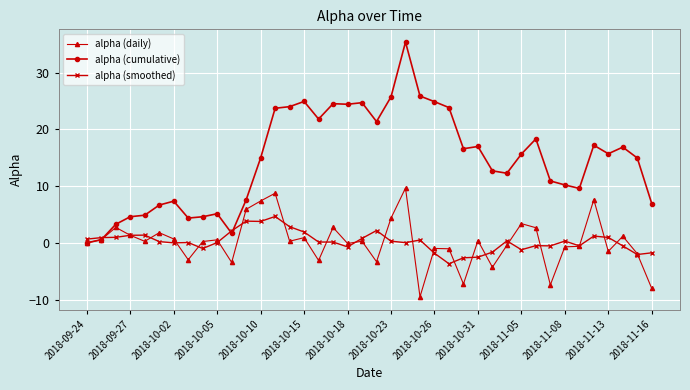

Rank the series by their maximum value, from highest to lowest.

alpha (cumulative), alpha (daily), alpha (smoothed)